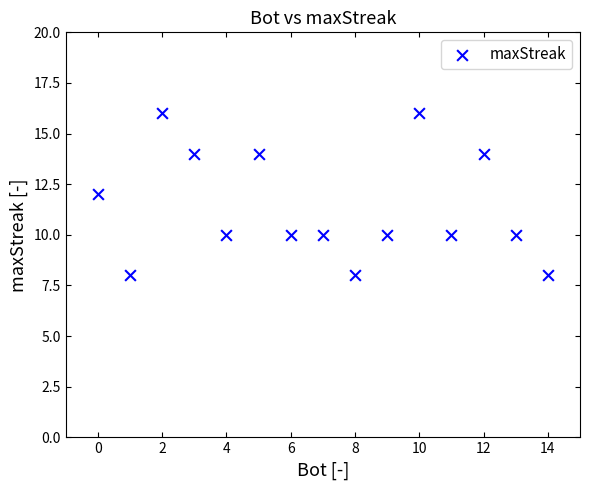

What is the range of Y values (max minus min)?

8